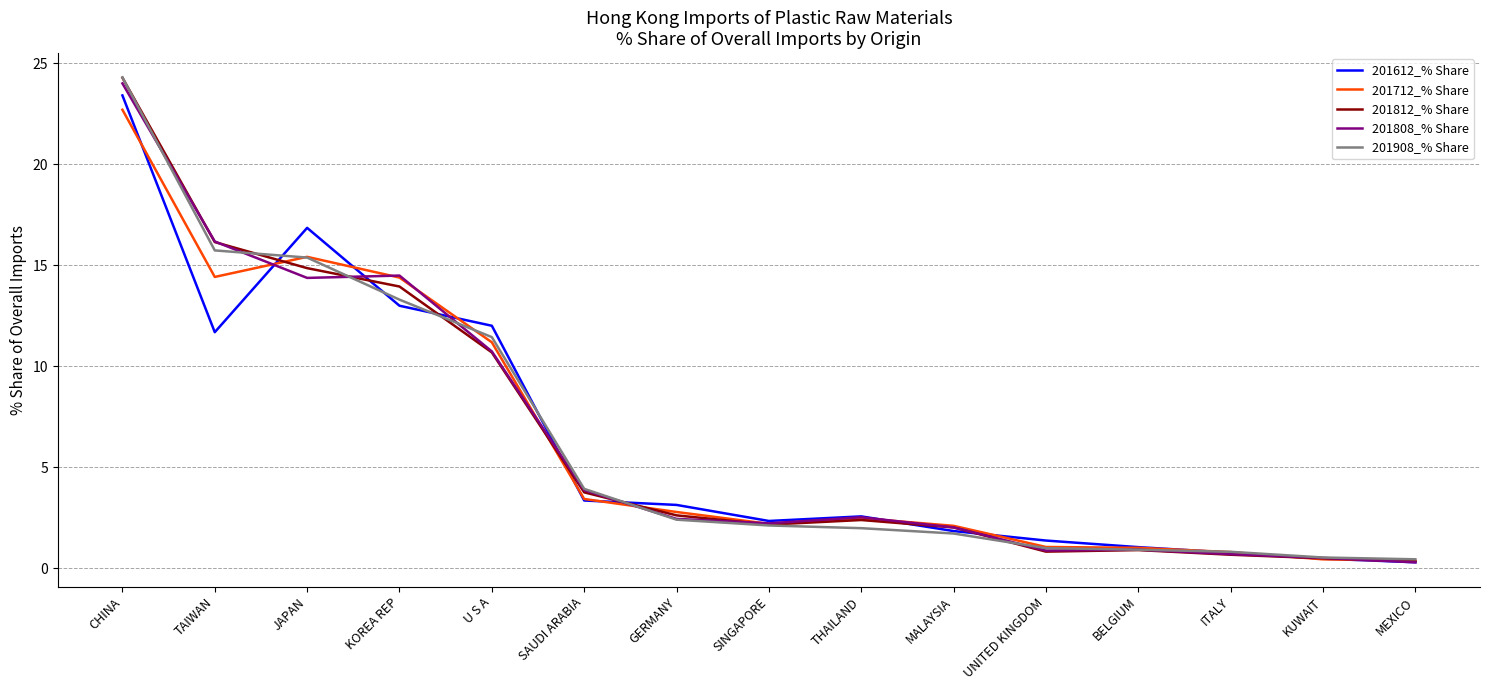

What is the difference between the 201712_% Share values at GERMANY and KOREA REP?

11.6